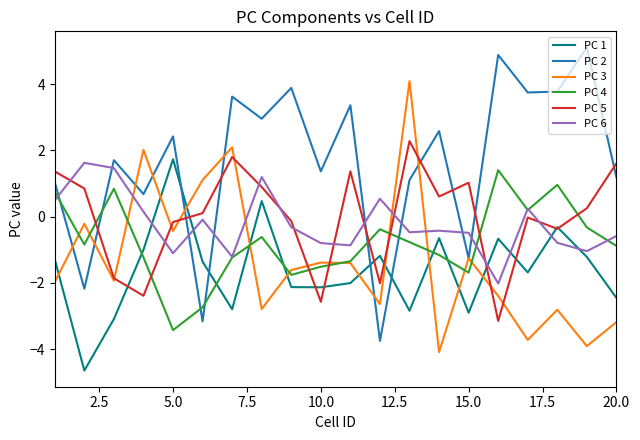

Which series has the largest range (max minus min)?

PC 2